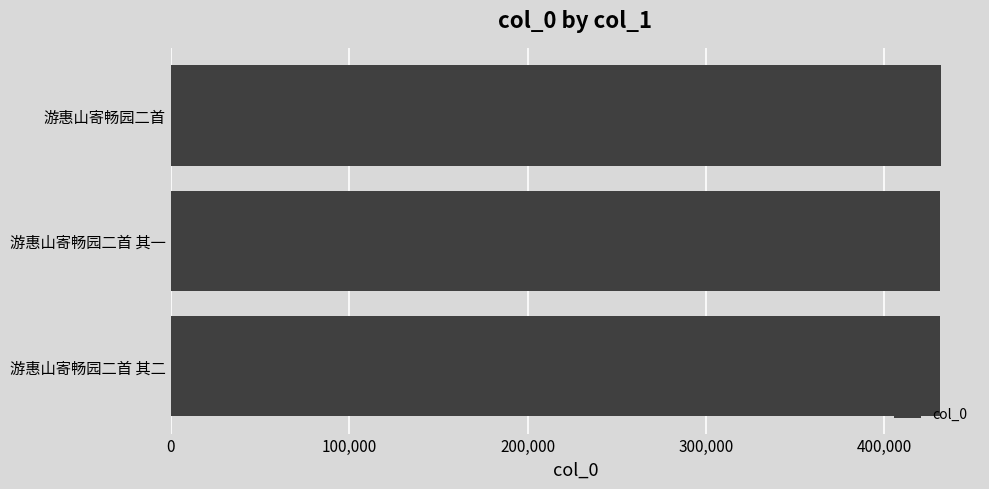

What value does the data have at 游惠山寄畅园二首 其二?

431184